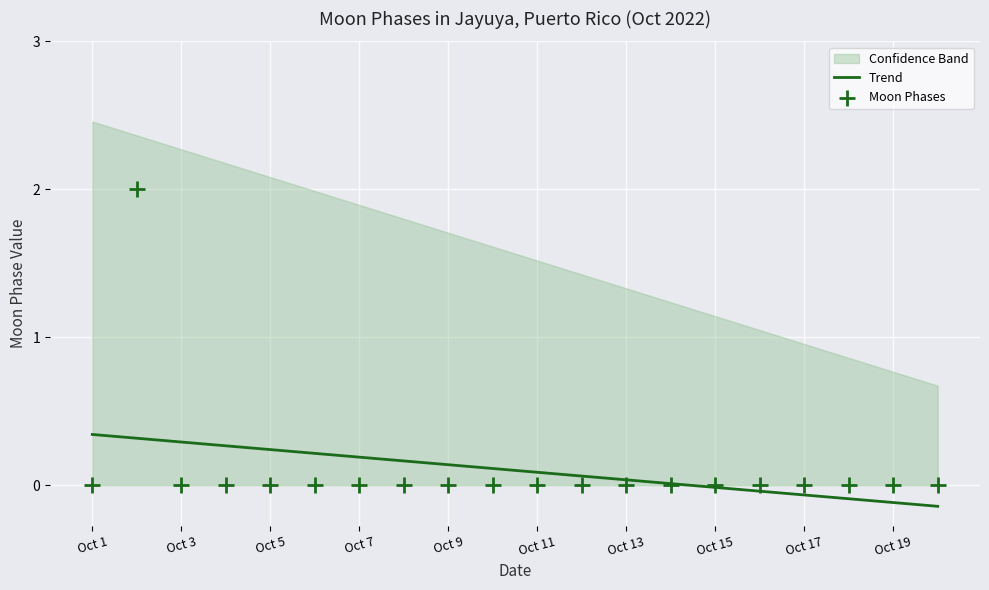

Which series reaches the minimum Y coordinate?

Trend